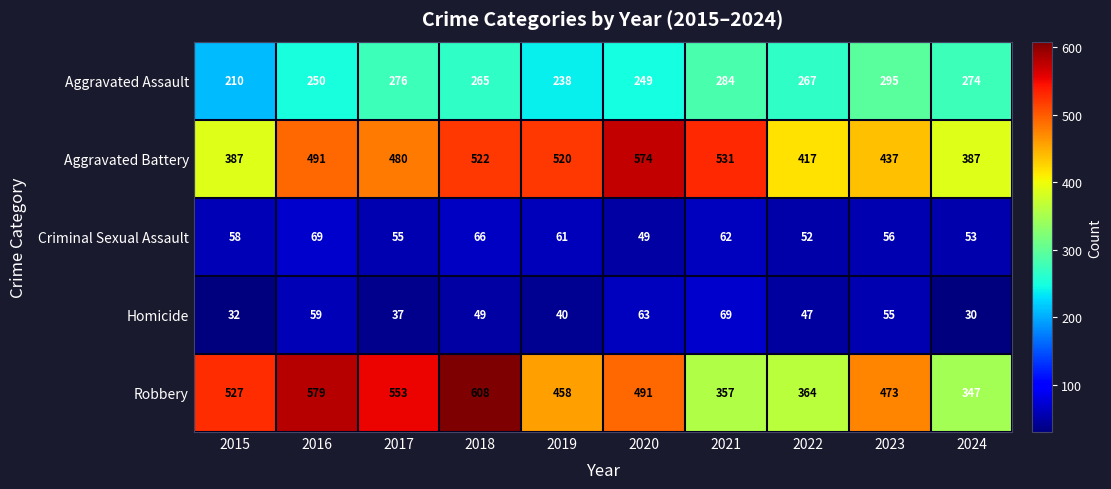

True or false: Robbery has a value of 364 at 2022.

True